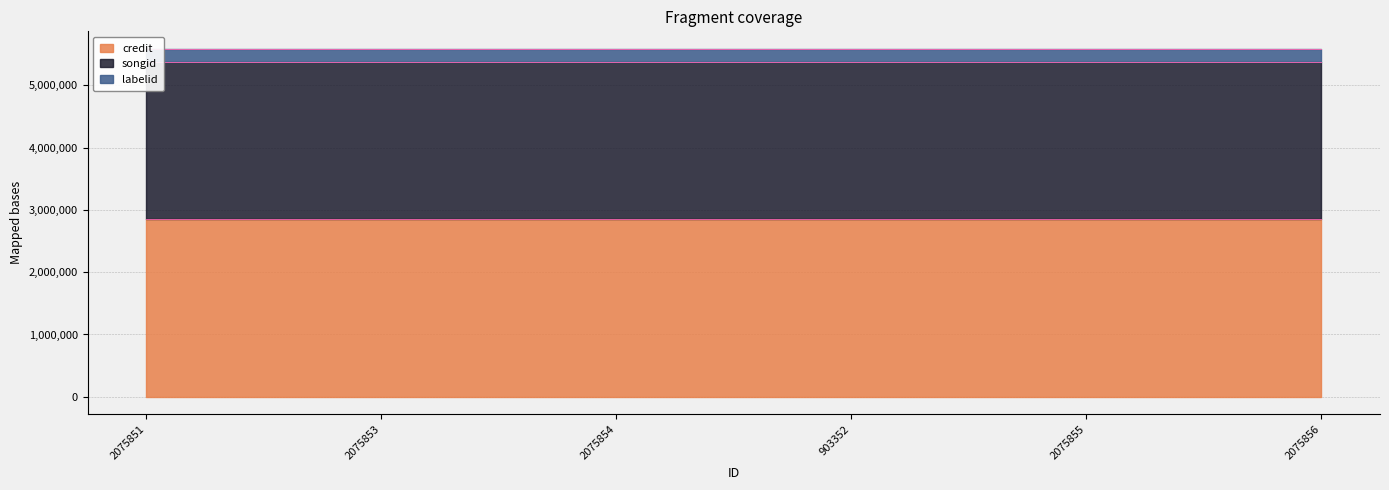

Does the chart have visible grid lines?

Yes